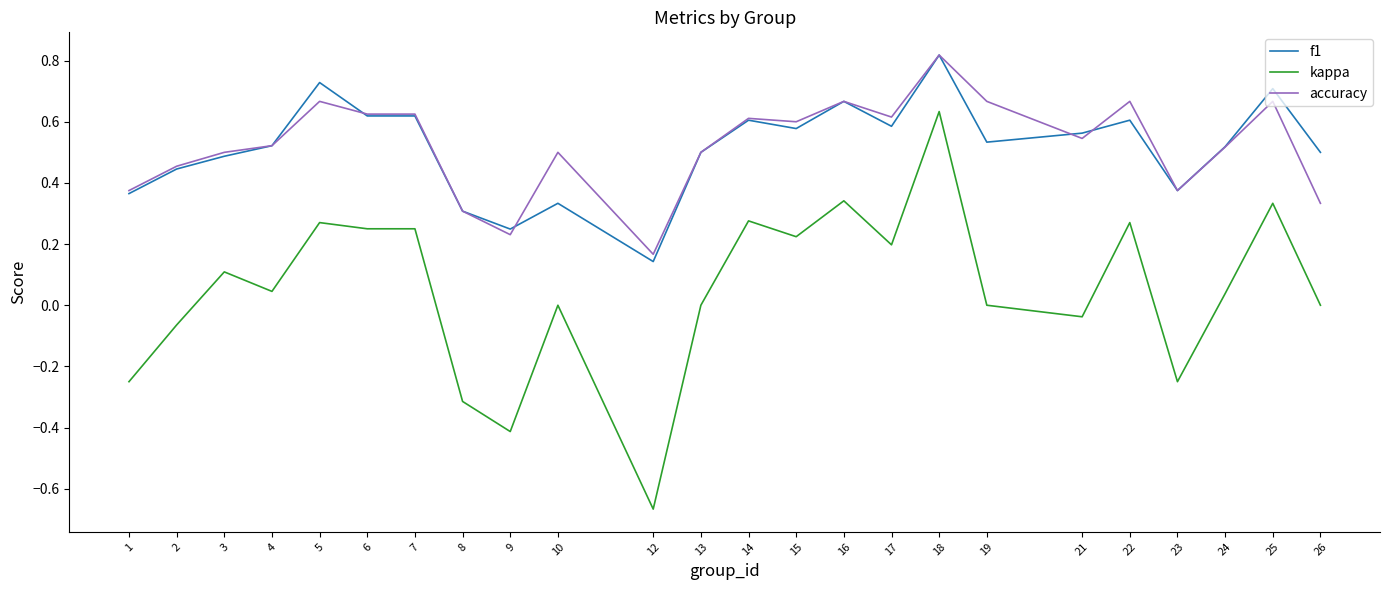

At which label does accuracy reach its peak?

18